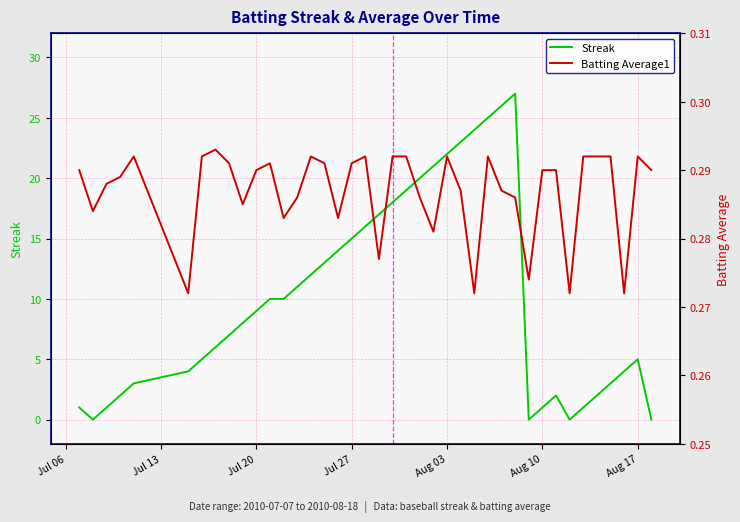

Rank the series by their maximum value, from lowest to highest.

Batting Average1, Streak